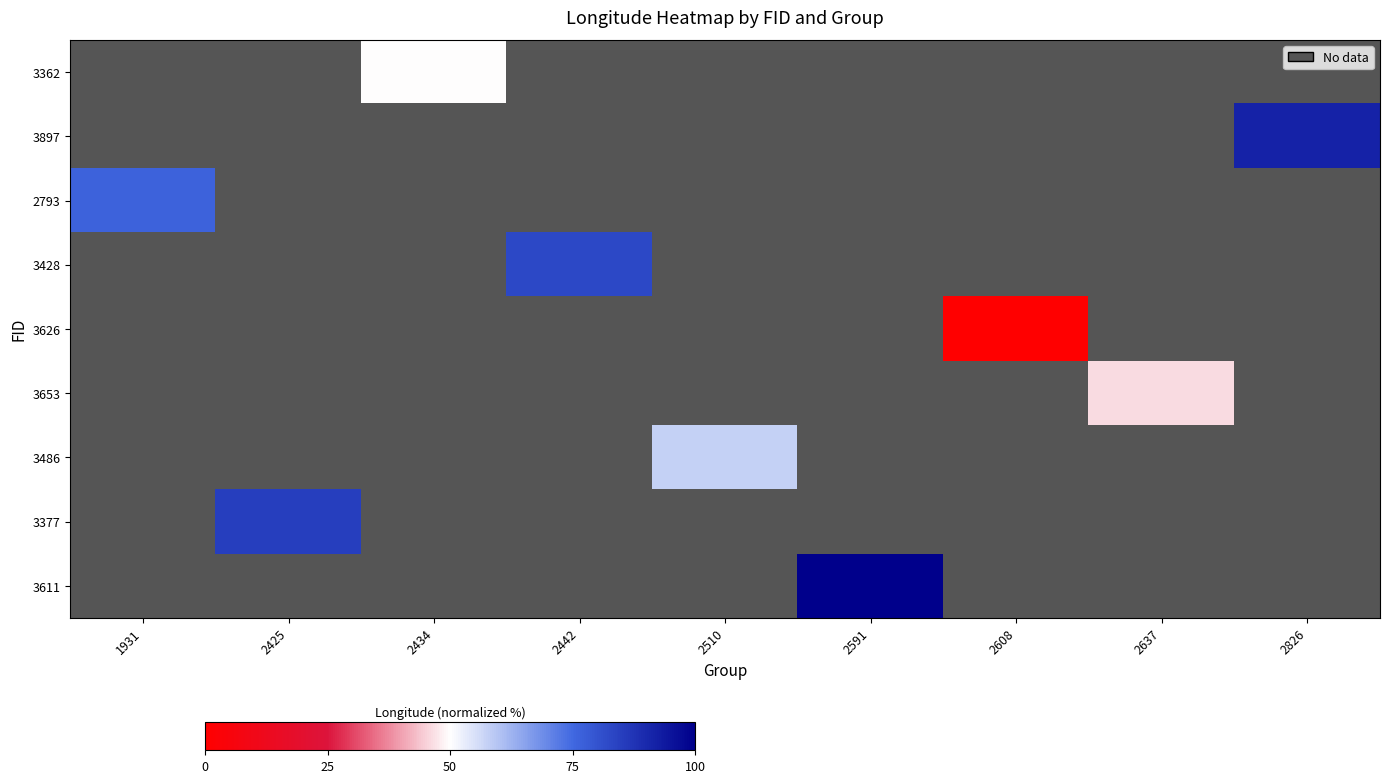

At which label is 2793 closest to 76?

1931